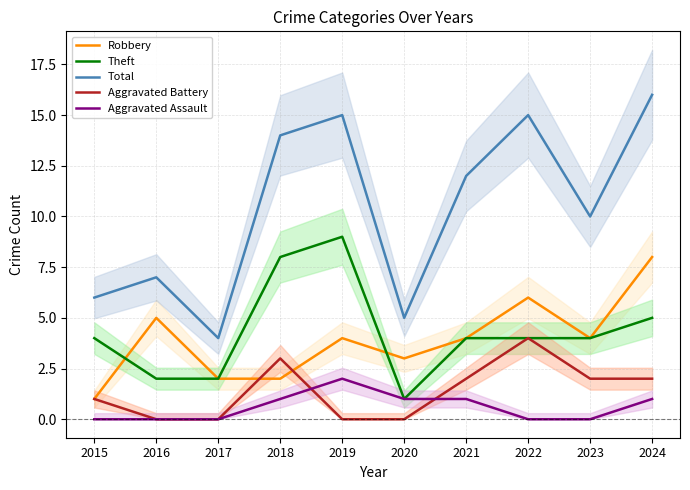

How many interior local peaks does the Aggravated Assault series have?

1